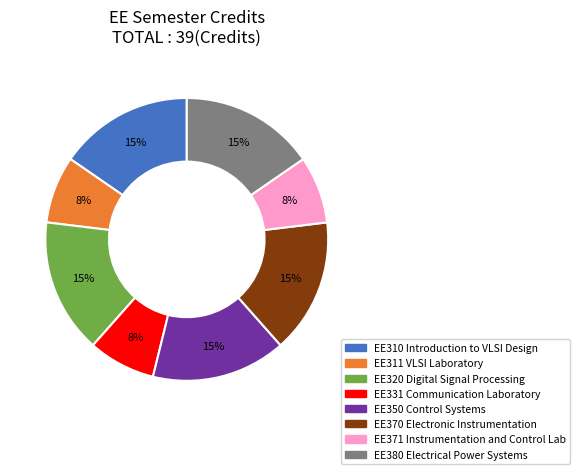

To the nearest percent, what is the average slice percentage?

12%